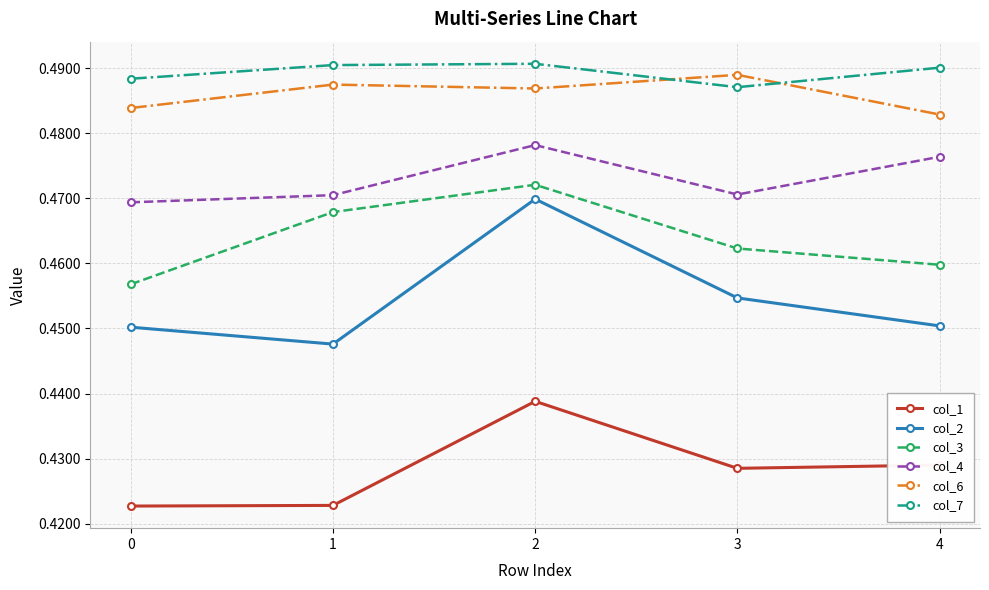

True or false: col_1 and col_2 intersect in this chart.

False